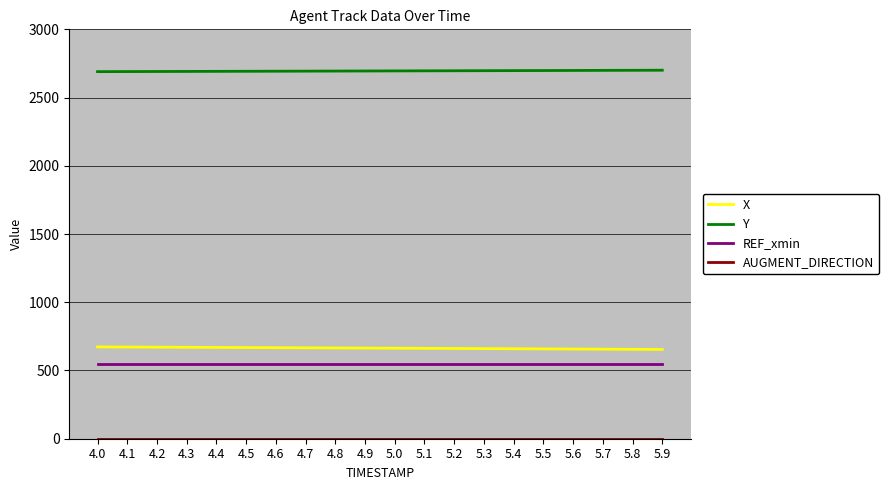

True or false: Y and REF_xmin cross at least once.

False